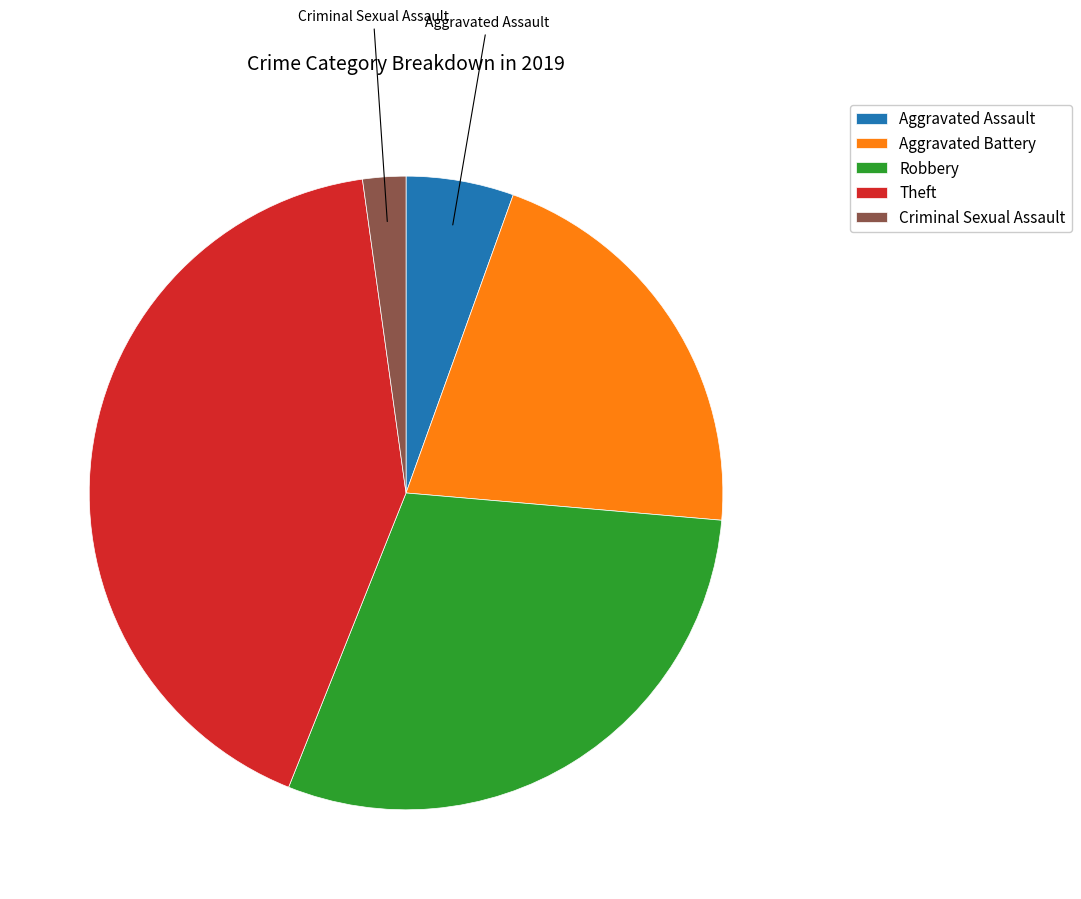

Rank the categories by value from lowest to highest.

Criminal Sexual Assault, Aggravated Assault, Aggravated Battery, Robbery, Theft